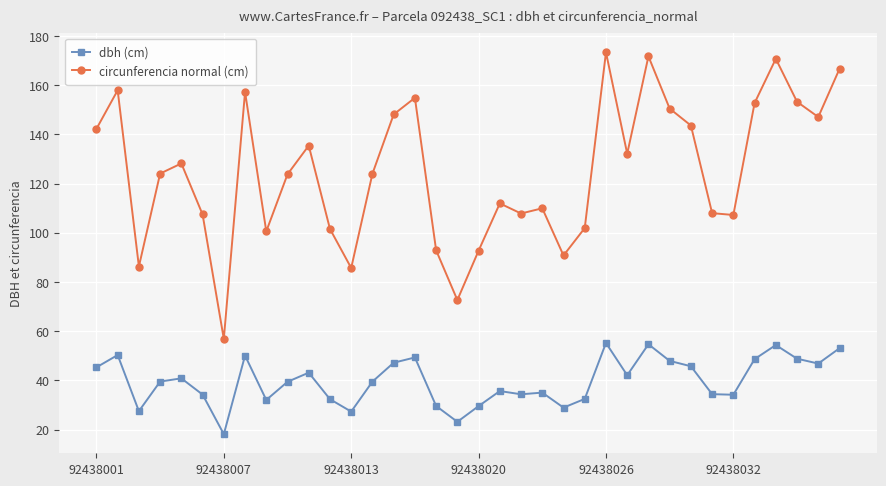

True or false: circunferencia normal (cm) has more than 2 points higher than both neighbors.

True